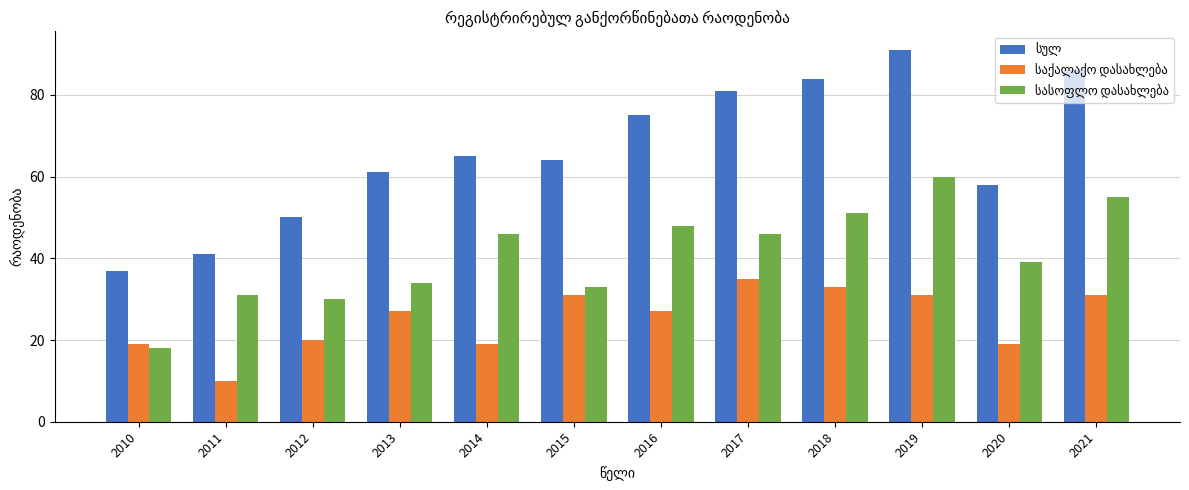

At which category is the sum across all series the highest?

2019